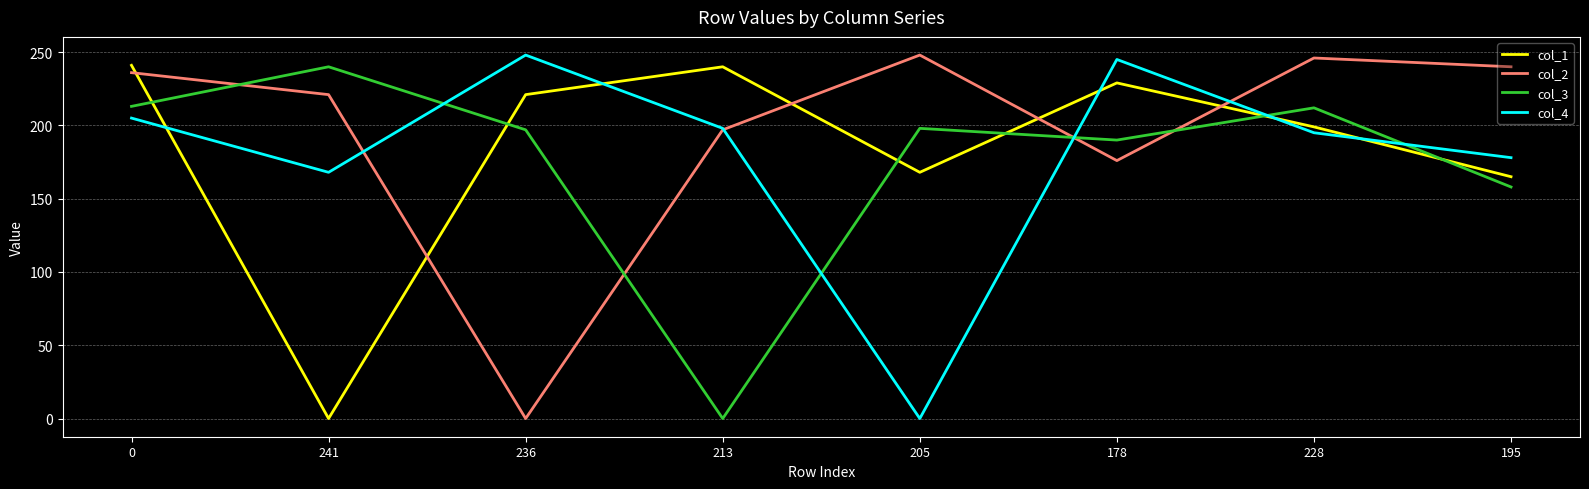

Which series has the largest total across all categories?

col_2